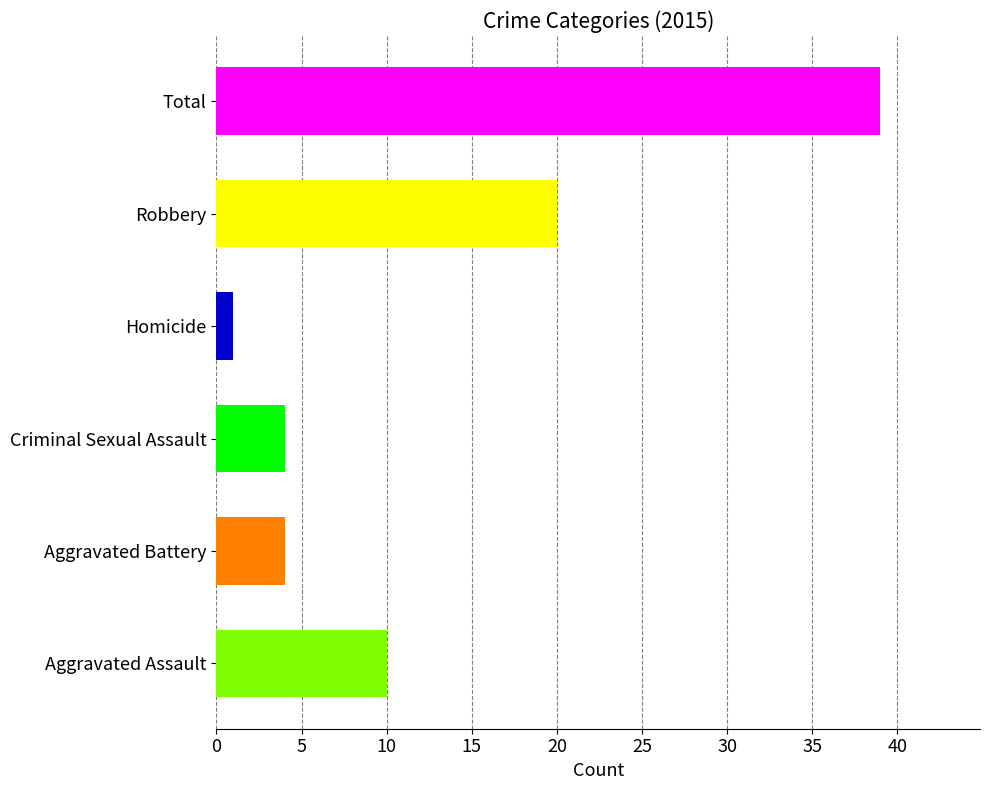

The value at Criminal Sexual Assault is 1. True or false?

False